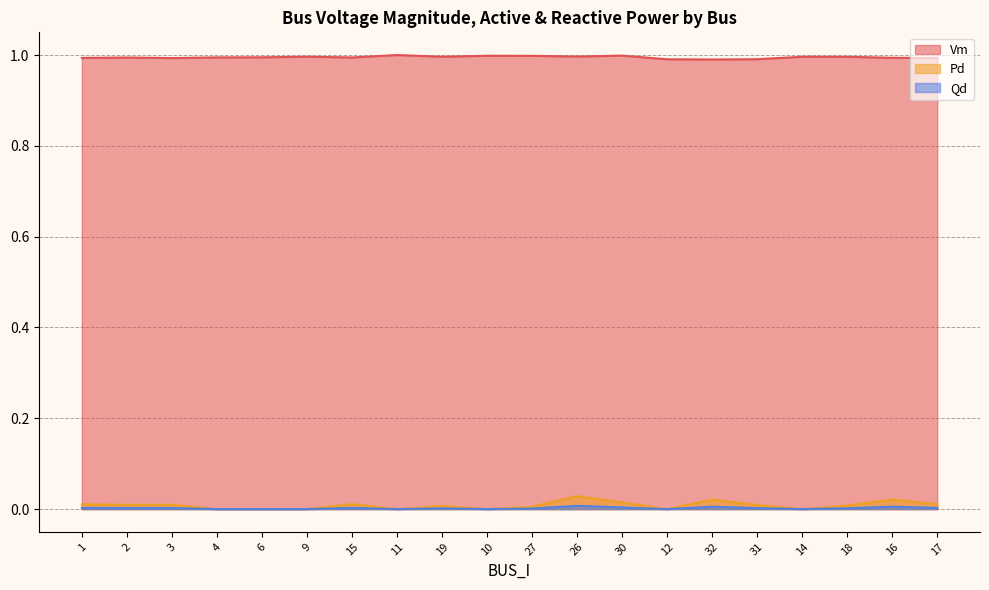

What is the label of the 17th point from the right?

4